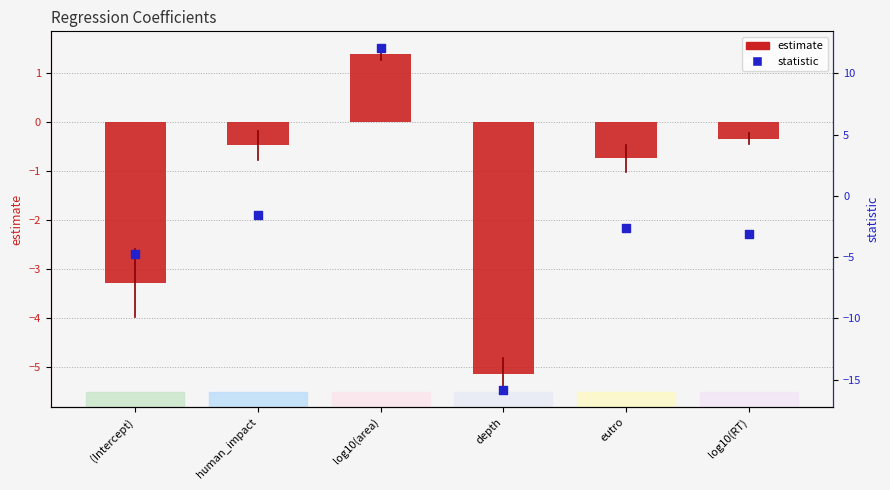

At which category is the sum across all series the highest?

log10(area)